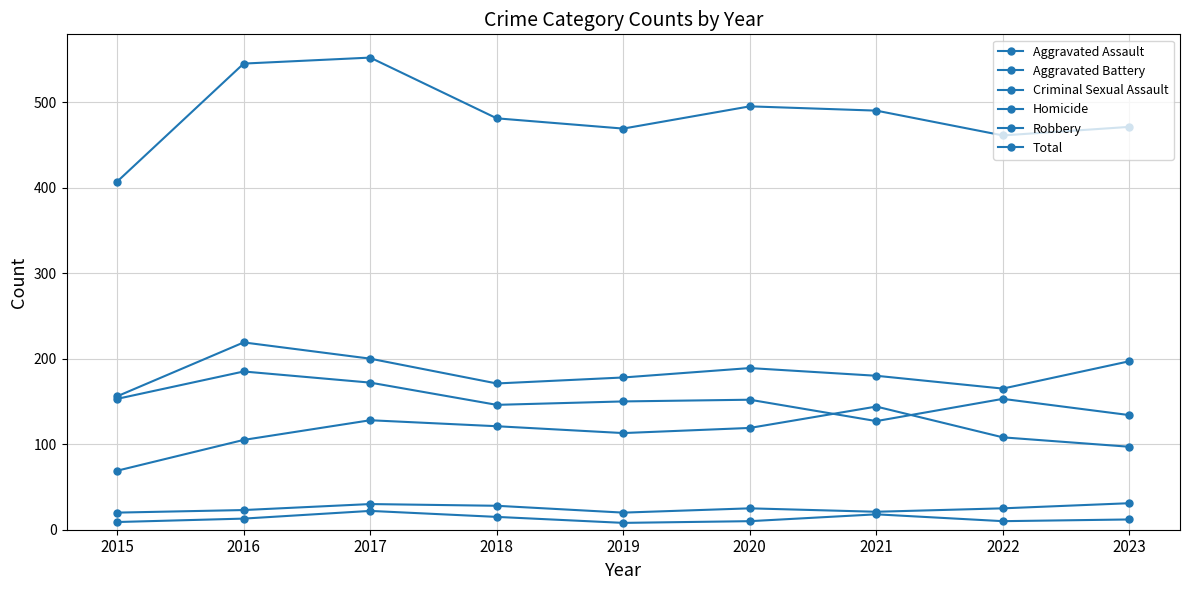

What is the highest value of the Robbery series?

185